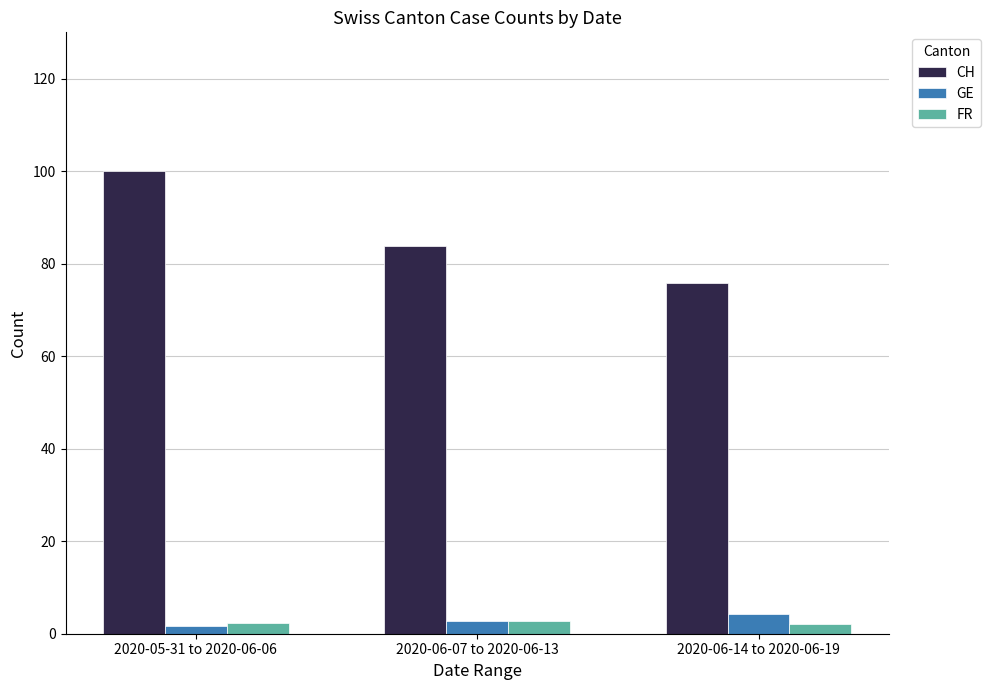

Are the bars horizontal?

No